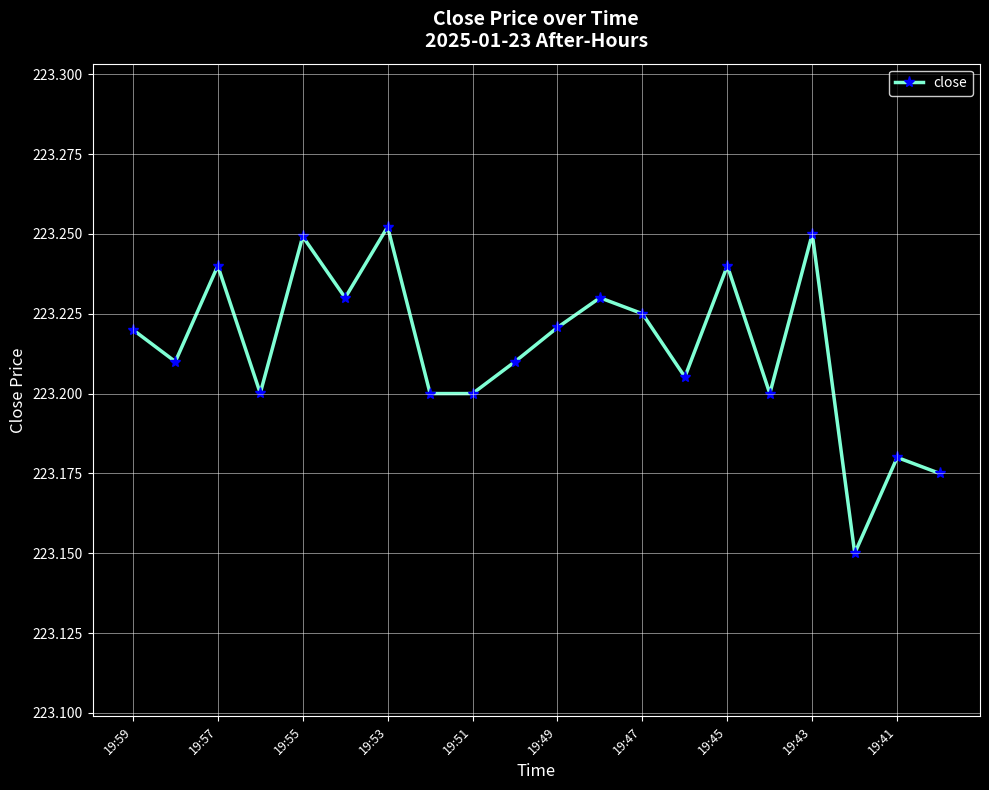

What is the sum of all values?

4464.3